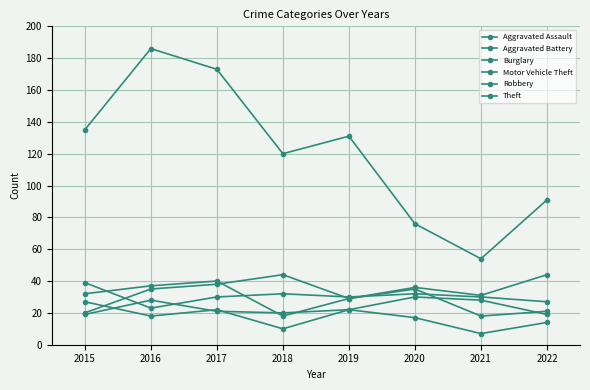

How many lines are shown in the chart?

6